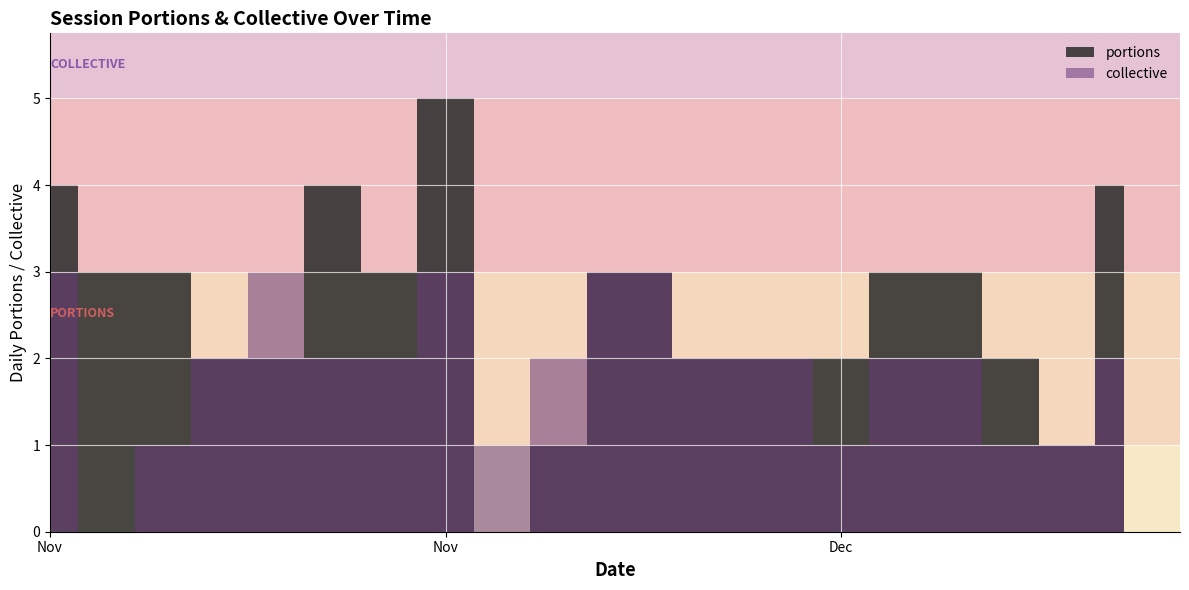

How many lines are shown in the chart?

2